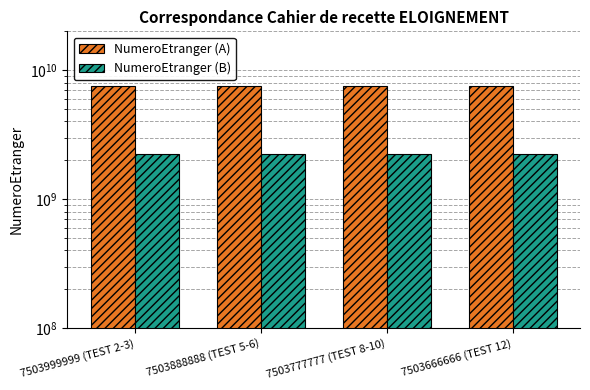

How many groups of bars are there?

4